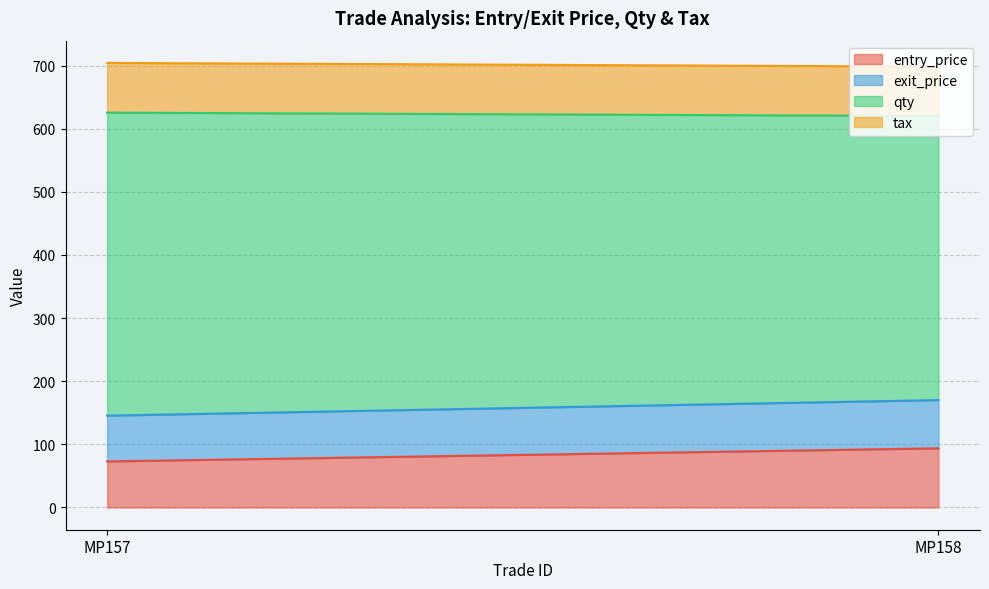

What is the spread (max minus min) of values at MP157?

407.5